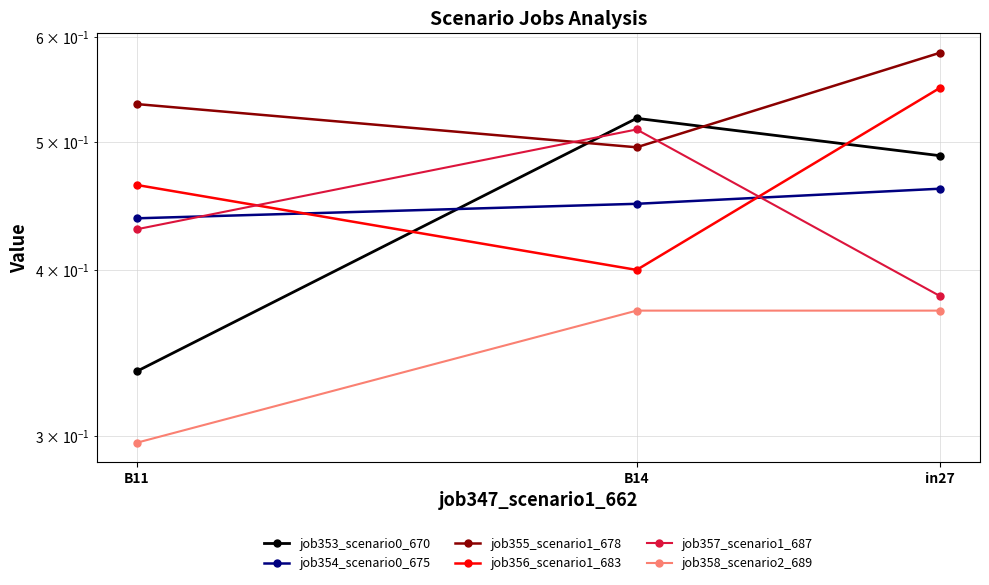

The value of job358_scenario2_689 at B11 is 0.5. True or false?

False